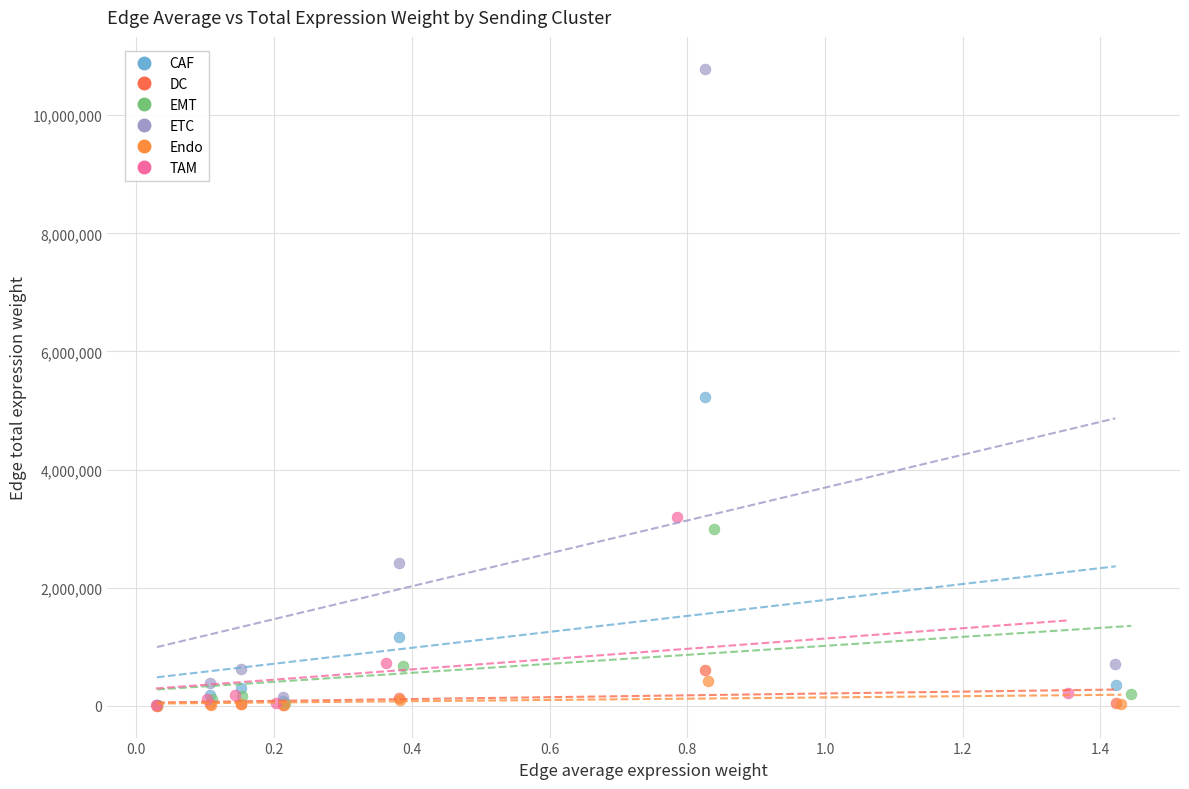

What are all the series names shown in the legend?

CAF, DC, EMT, ETC, Endo, TAM